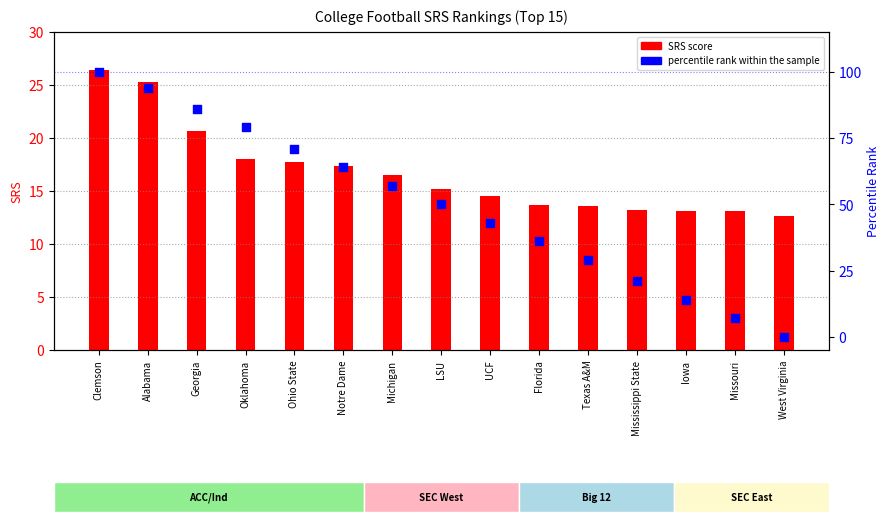

What is the total value across all series at Alabama?

119.3